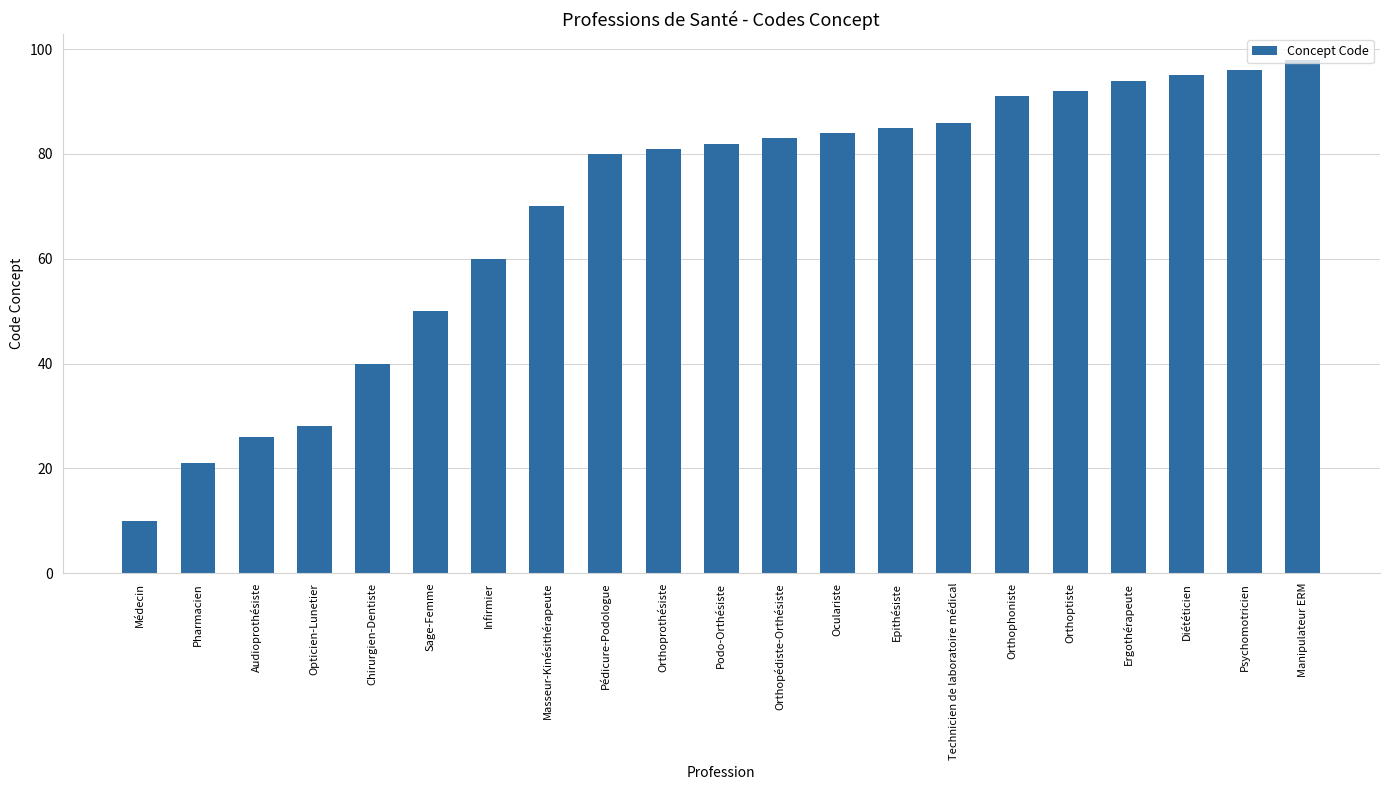

How many values are below 82?

10